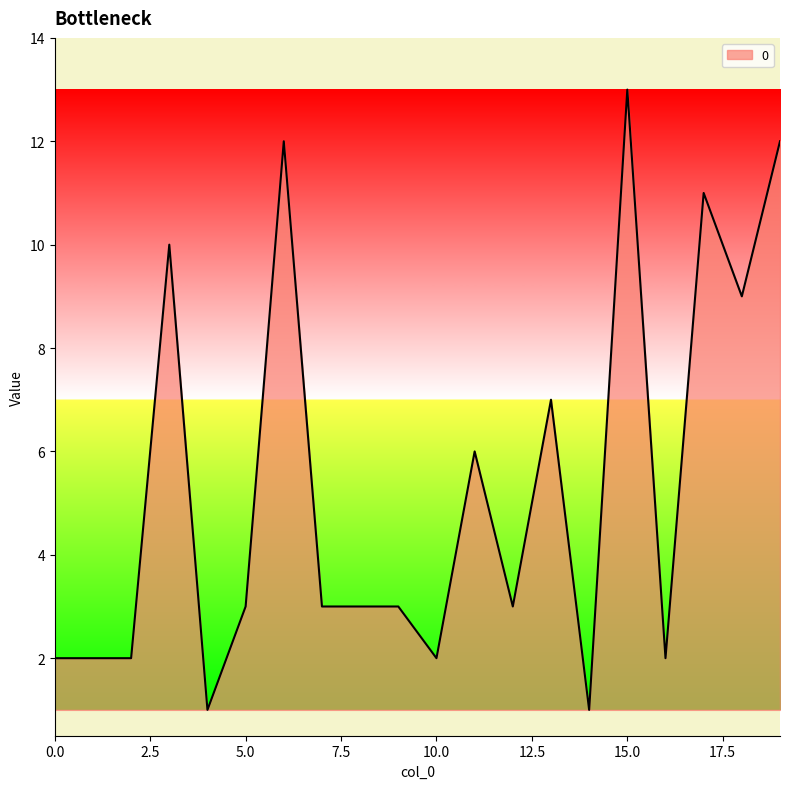

What is the maximum value shown in the chart?

13